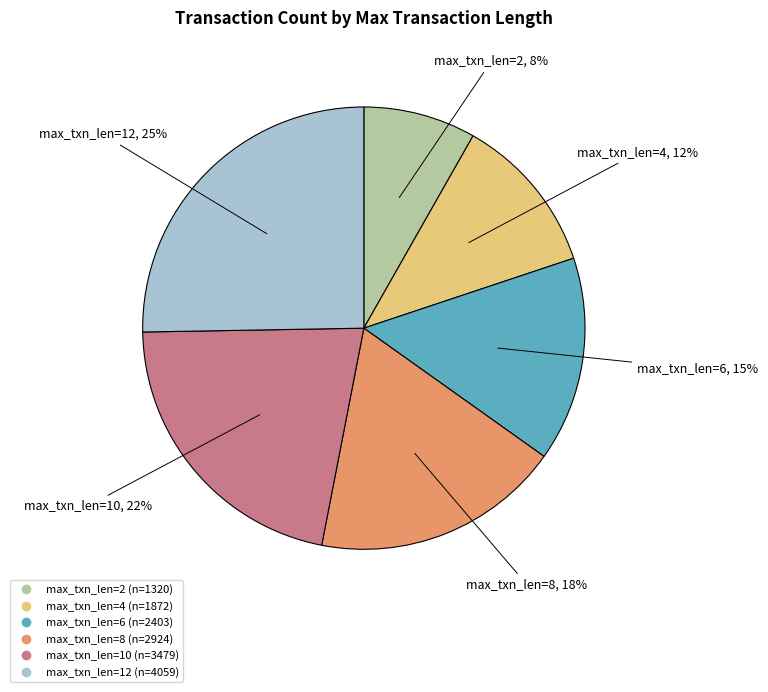

Does any single category account for the majority?

No